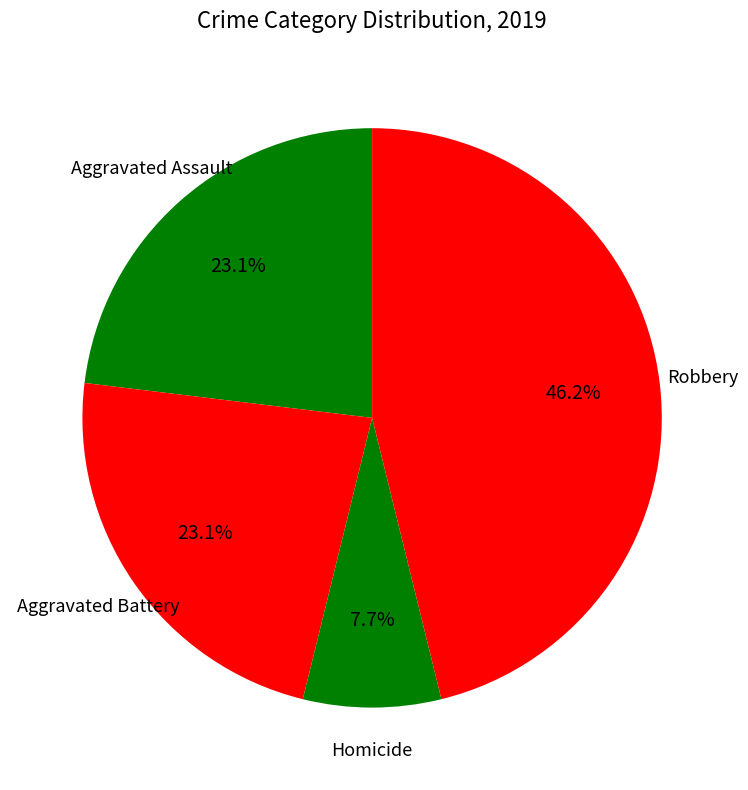

Count the number of slices in the pie.

4